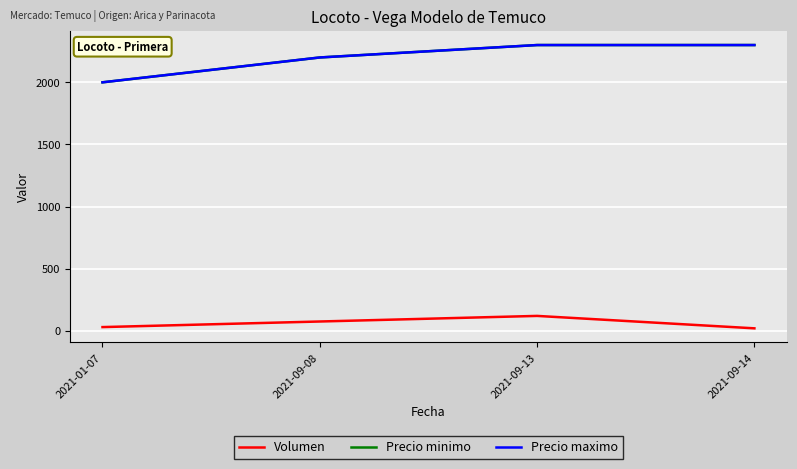

At which category is the sum across all series the highest?

2021-09-13